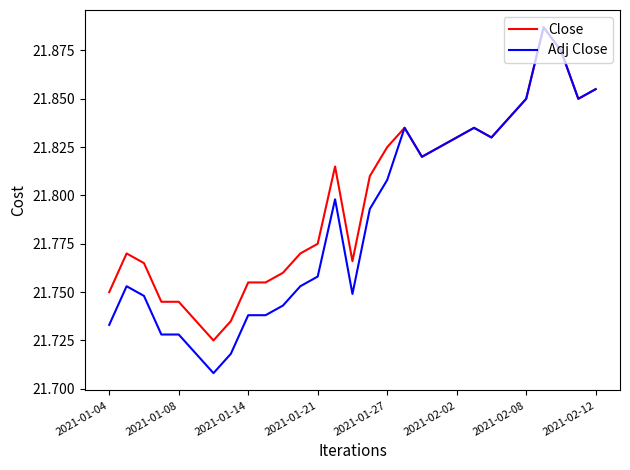

Which series has the largest total across all categories?

Close